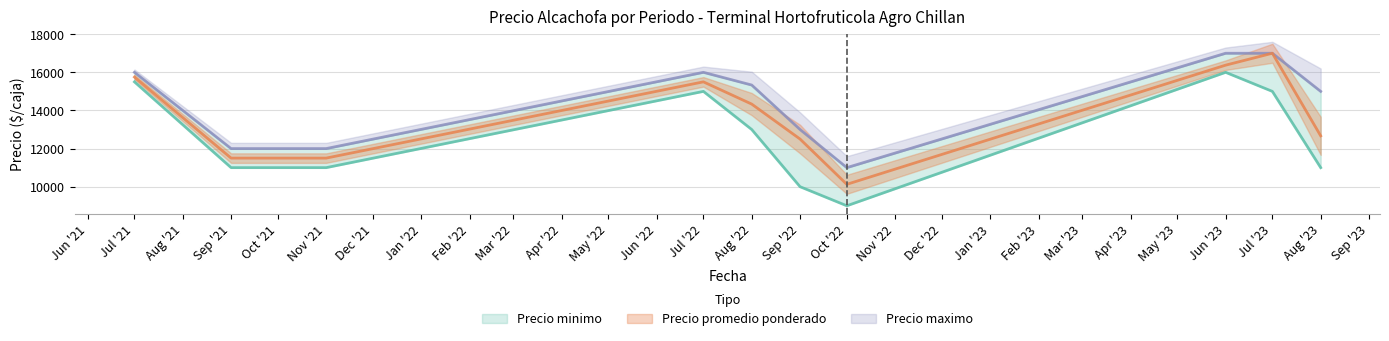

Between Sep '21 and Nov '21, which series saw the biggest shift?

Precio minimo